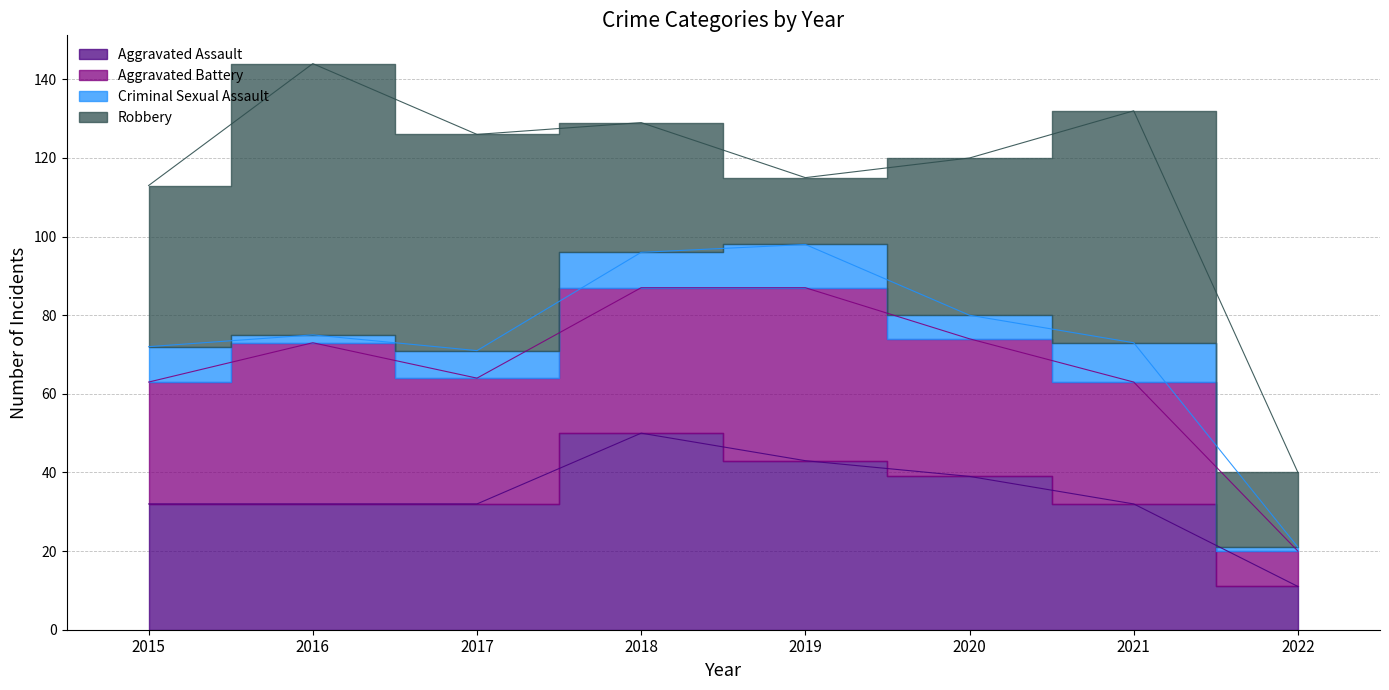

Where is Aggravated Assault nearest to the value 30?

2015